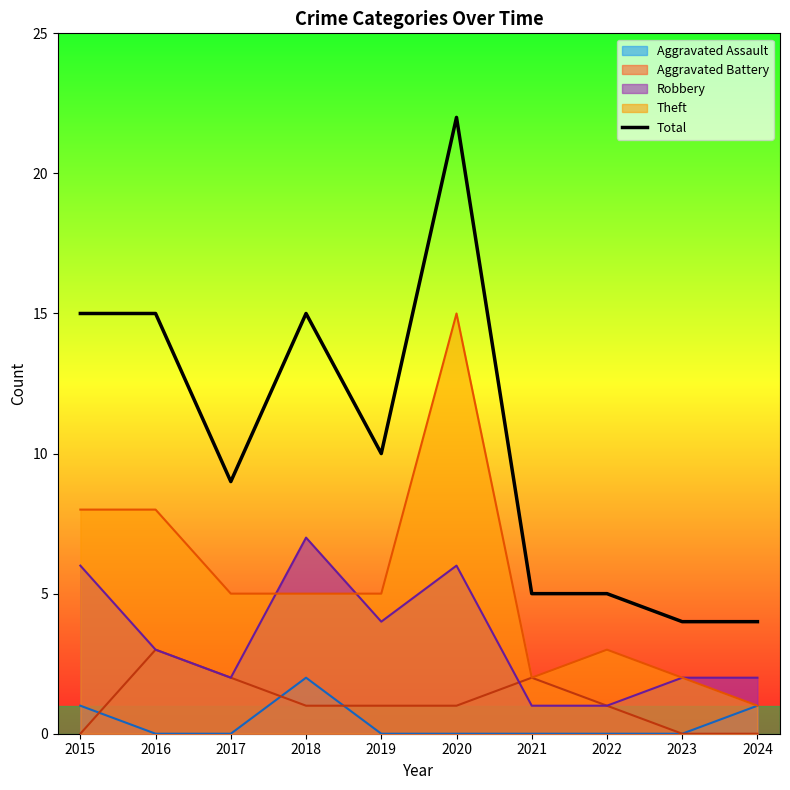

What is the difference between the values at 2015 and 2021?

10